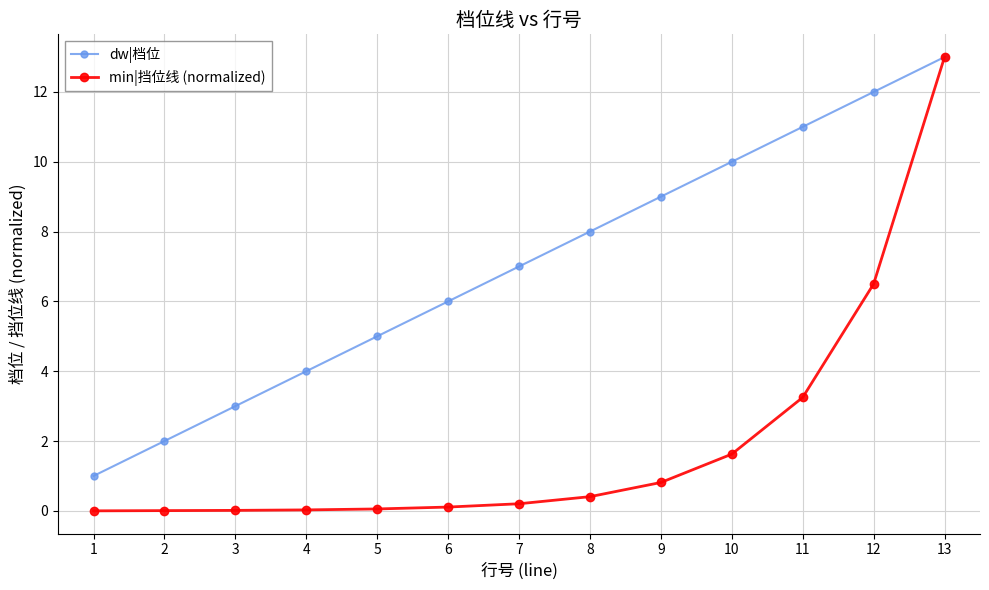

How many categories are shown in the chart?

13